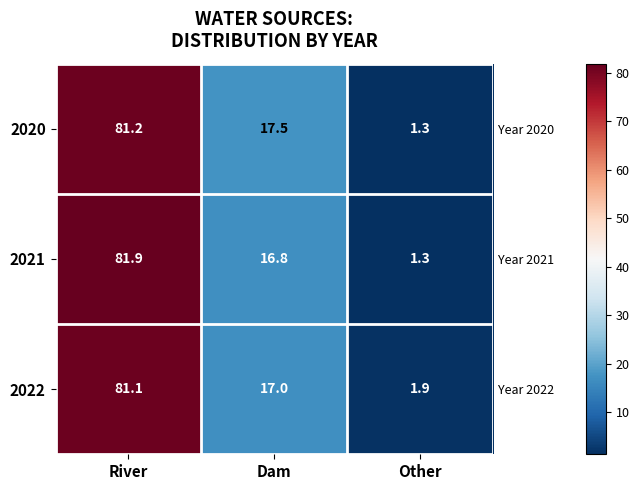

Count the number of categories in the chart.

3